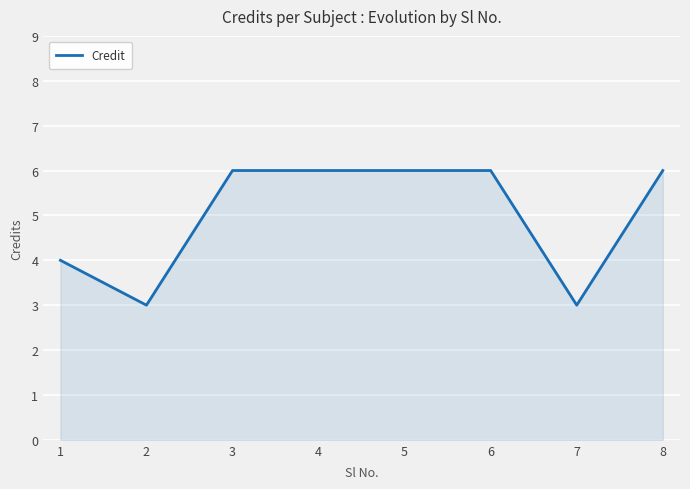

What is the difference between the maximum and second lowest values?

3